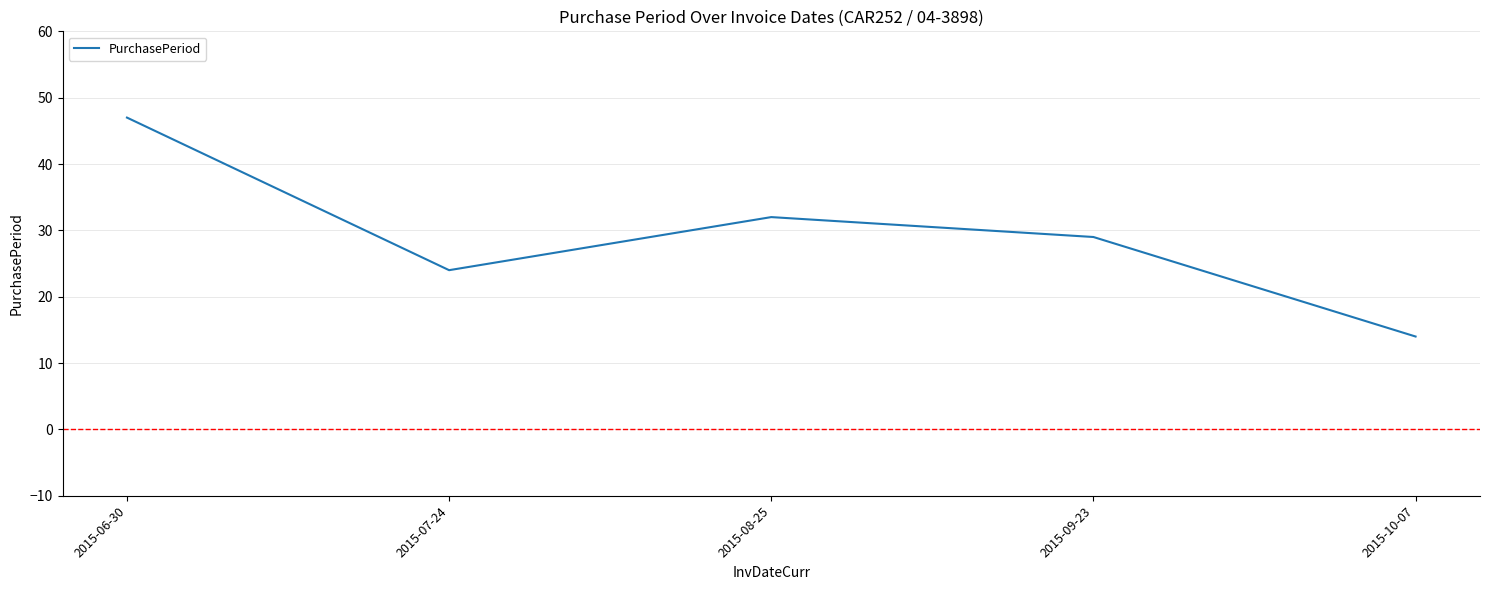

True or false: the data has more than 1 interior local peaks.

False